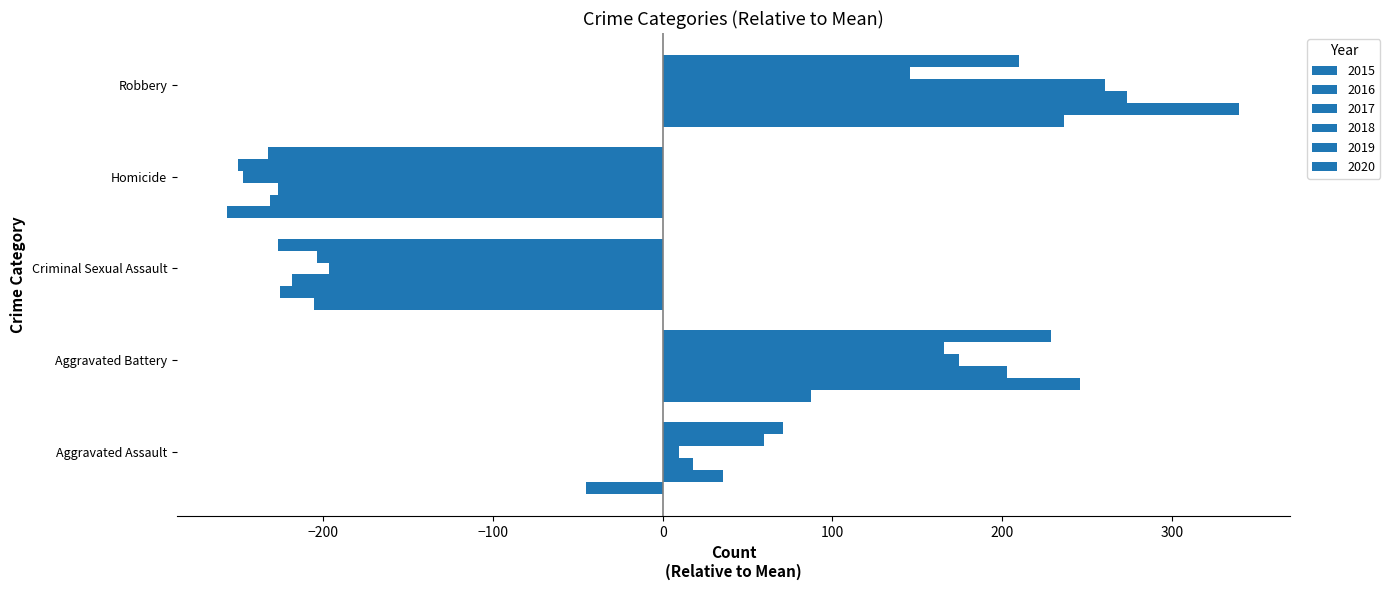

Between Aggravated Battery and Robbery, which is larger?

Robbery